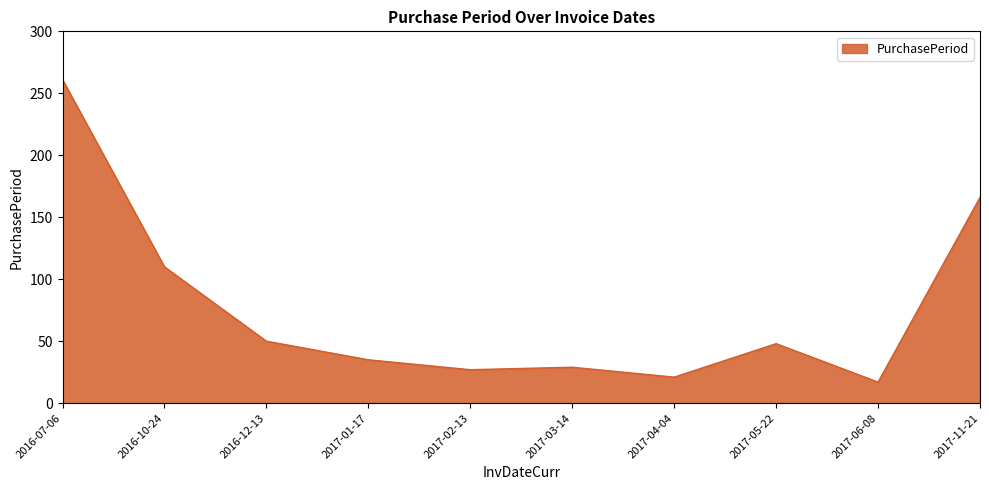

Read the value at 2017-04-04.

21